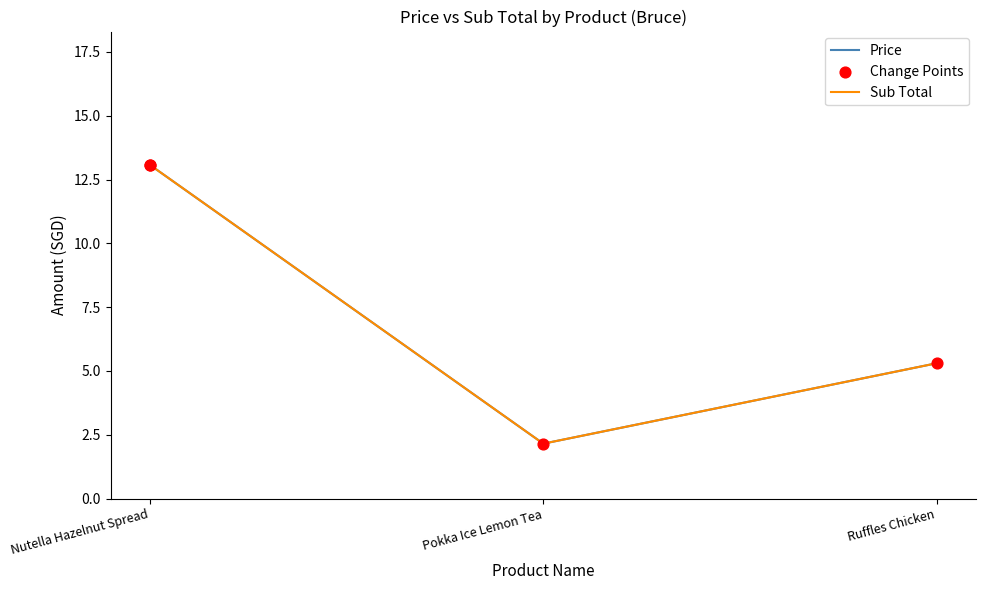

Does the chart have visible grid lines?

No